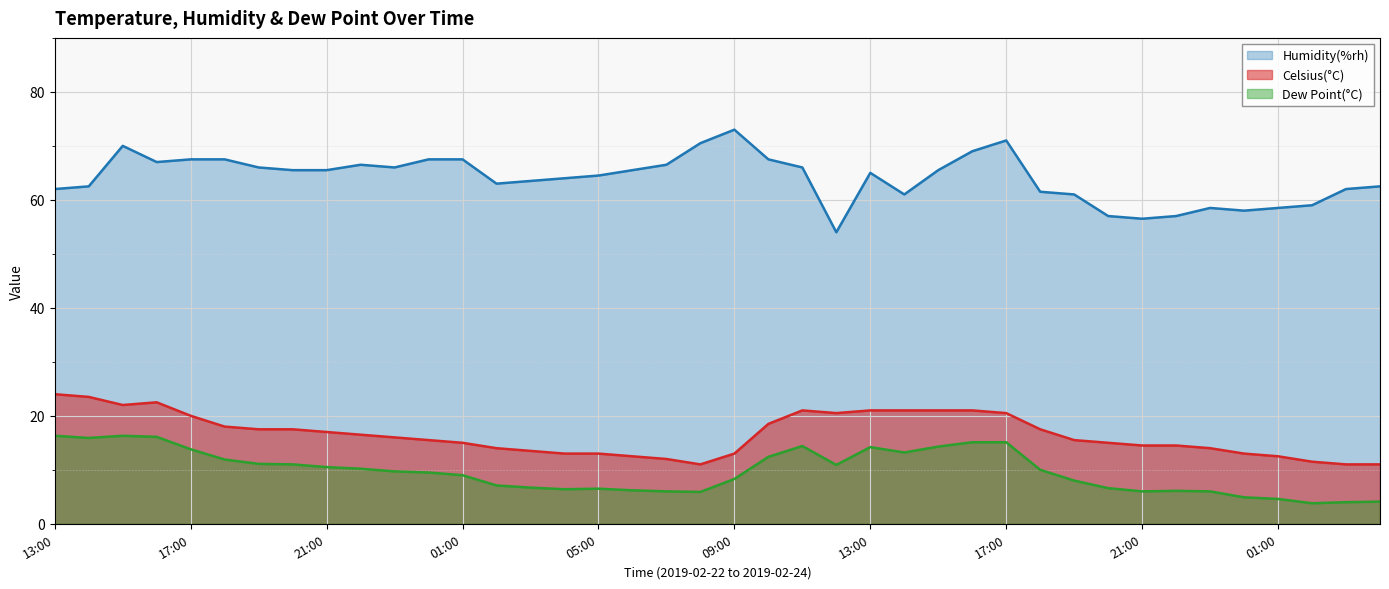

Where is the first local maximum for Celsius(°C)?

16:00